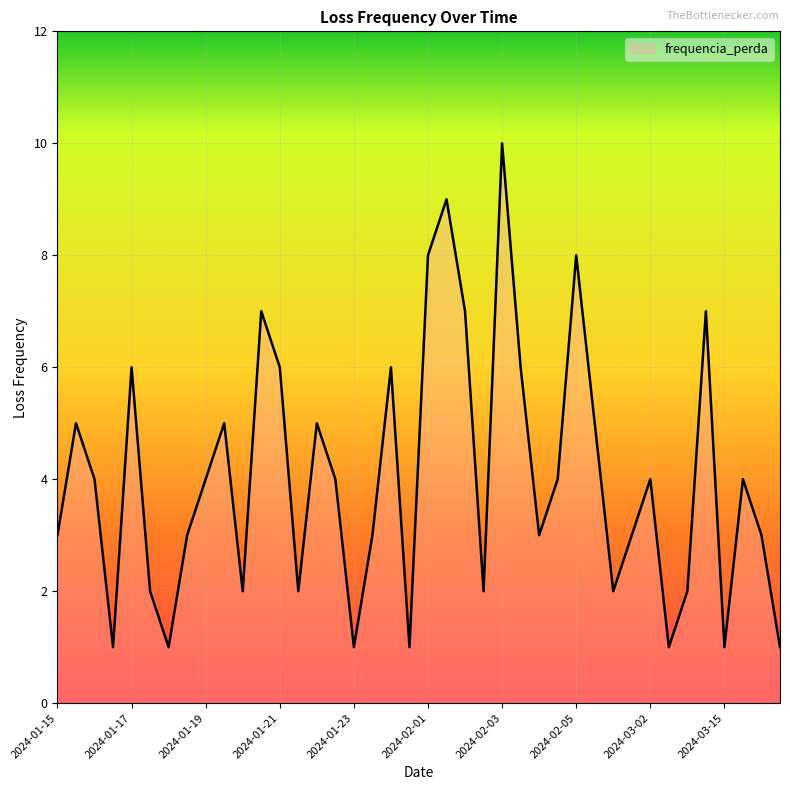

What is the difference between the maximum and minimum values?

9